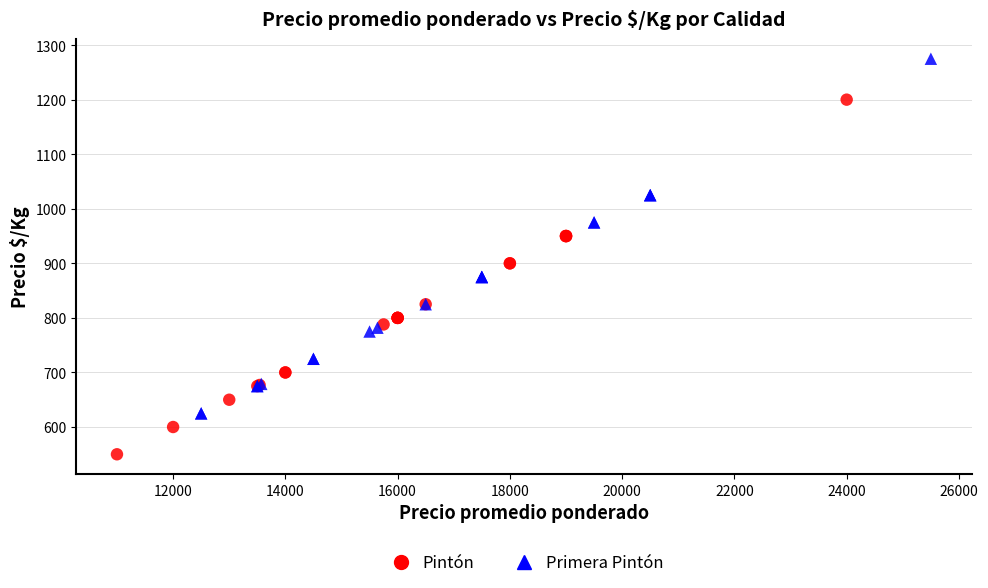

Which series reaches the maximum Y coordinate?

Primera Pintón